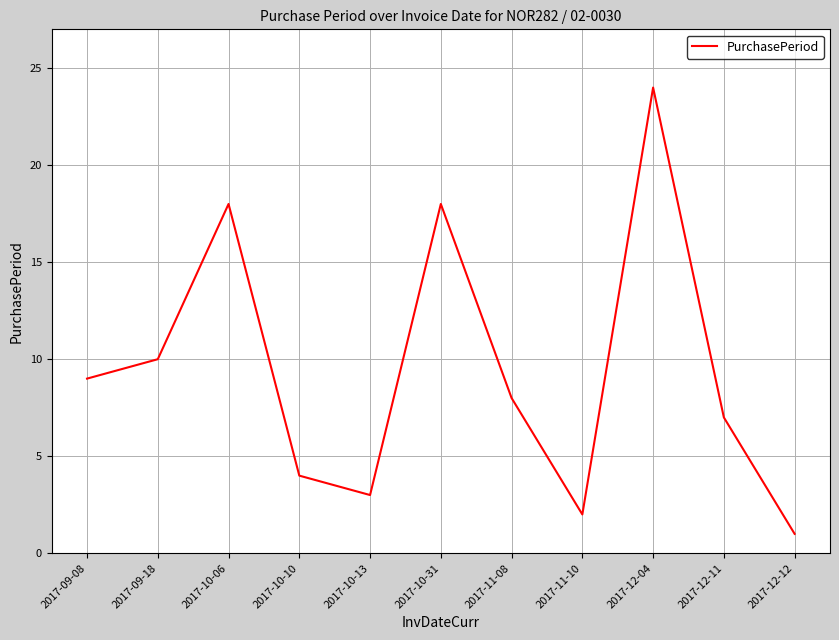

True or false: the data has more than 2 interior local peaks.

True